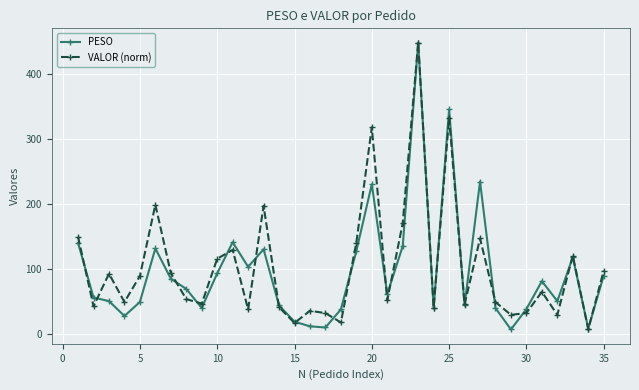

What is the value of the VALOR (norm) point at the 7th from the left?

93.8